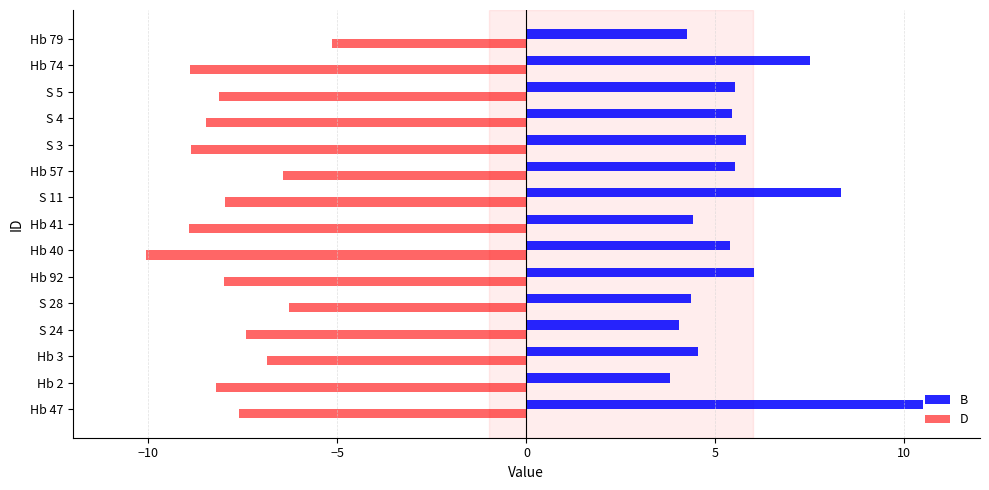

Which series has the largest total across all categories?

B